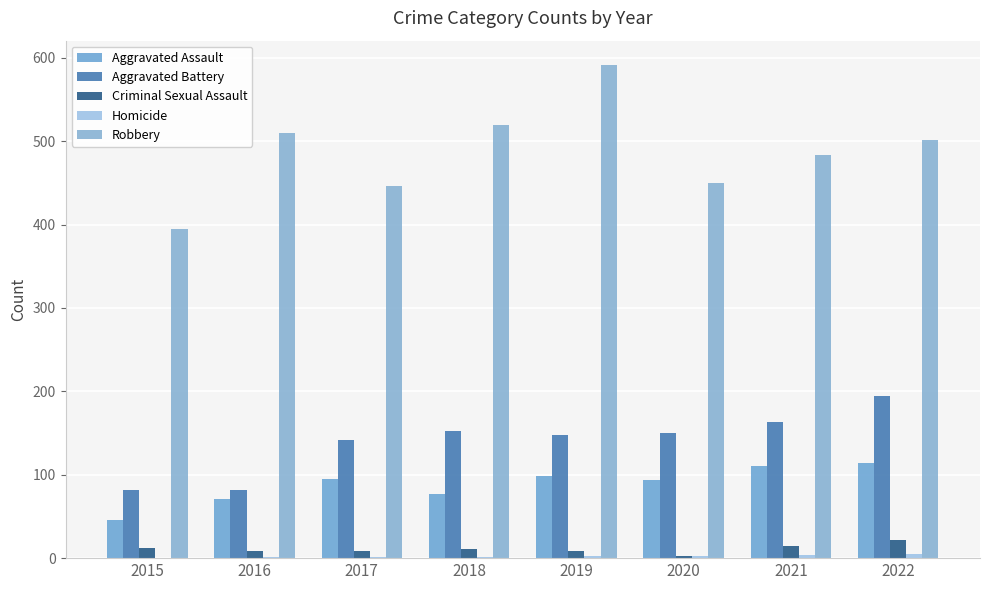

How many groups of bars are there?

8